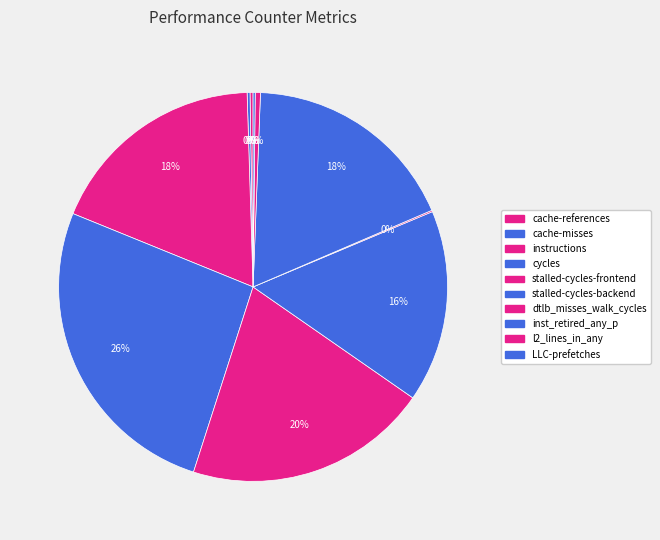

What is the ratio of the value at instructions to the value at l2_lines_in_any?

42.6